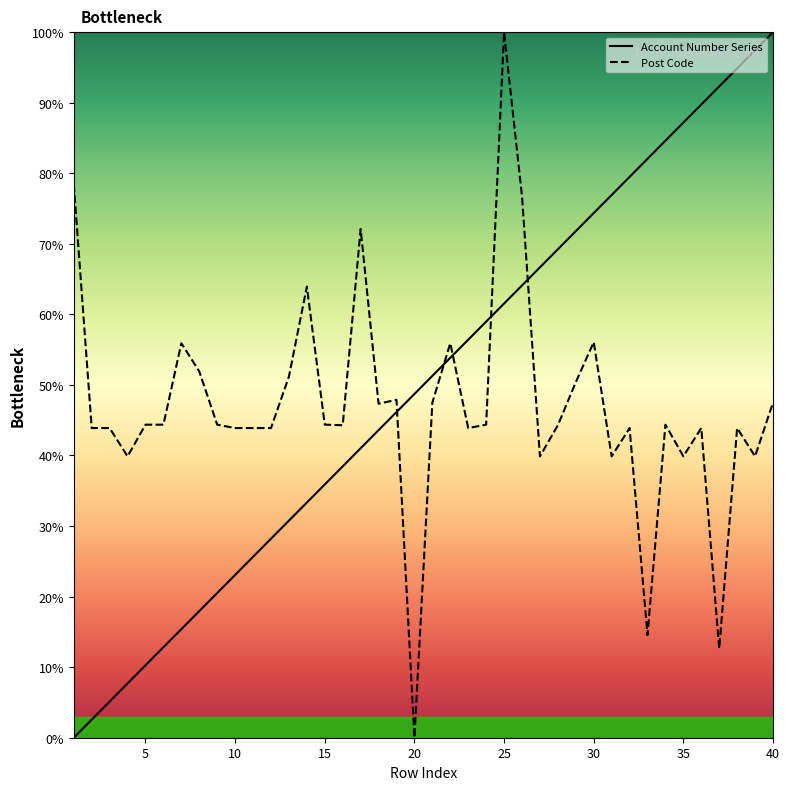

Which series has the largest total across all categories?

Account Number Series